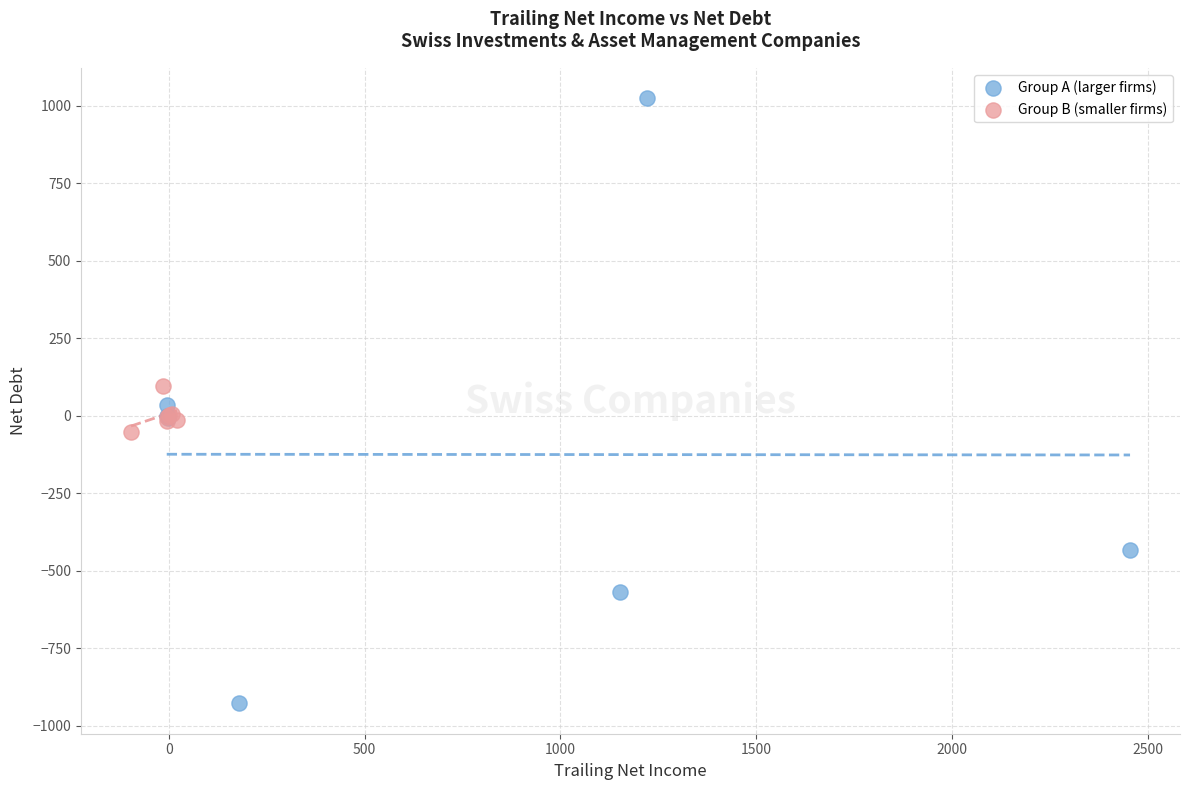

Which series contains the lowest Y value?

Group A (larger firms)